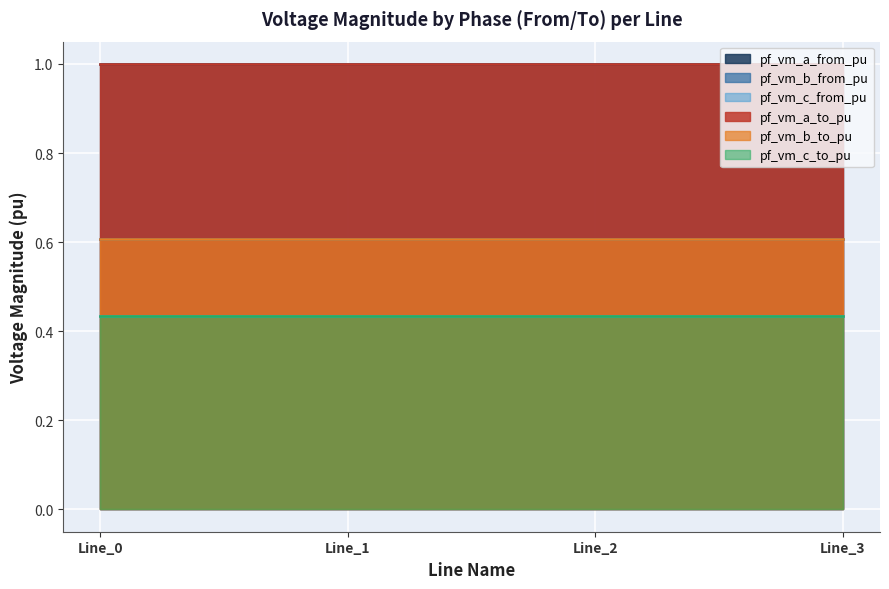

True or false: pf_vm_a_from_pu and pf_vm_b_from_pu intersect in this chart.

False